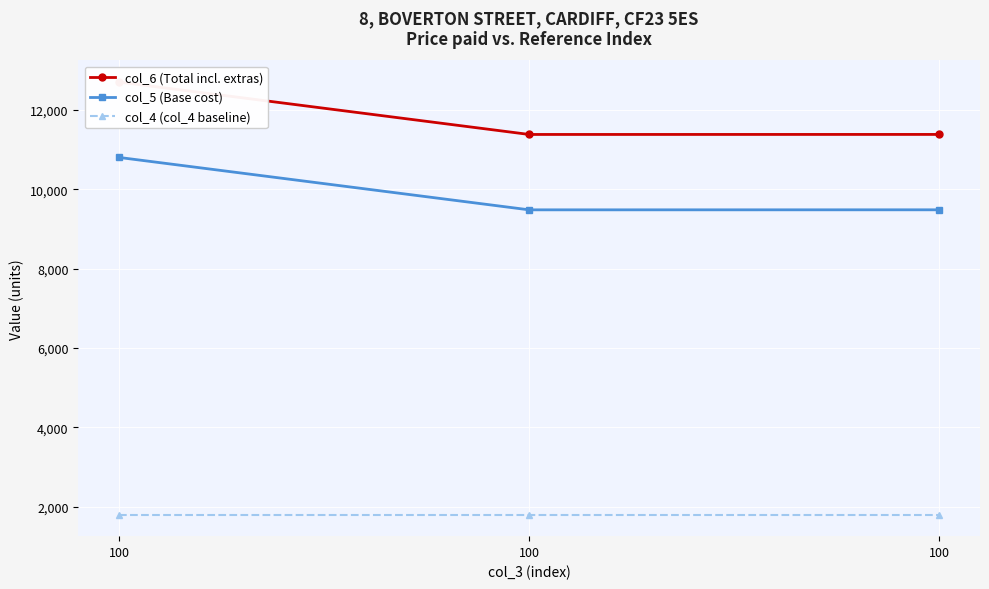

The value of col_5 (Base cost) at 100 is 9480.0. True or false?

True